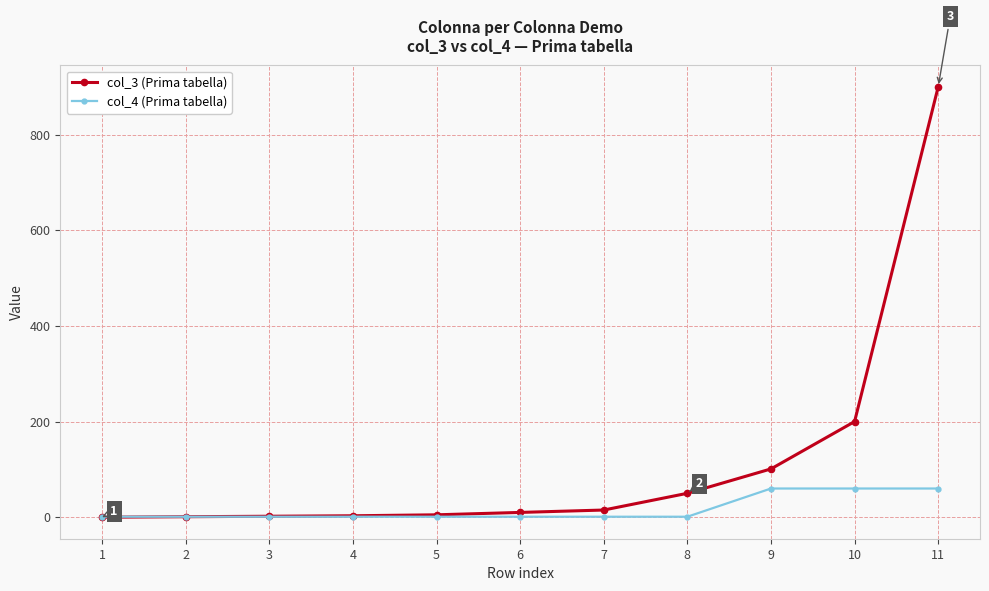

True or false: col_3 (Prima tabella) has a value of 2 at 3.

True